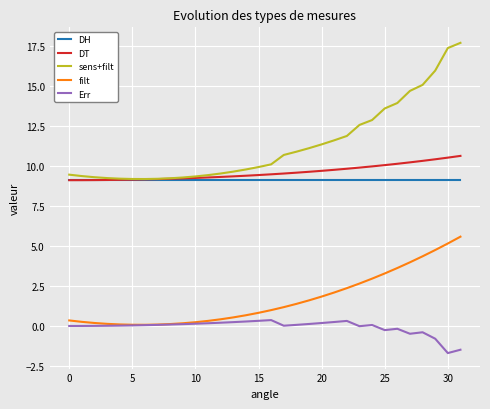

True or false: Err and sens+filt cross at least once.

False